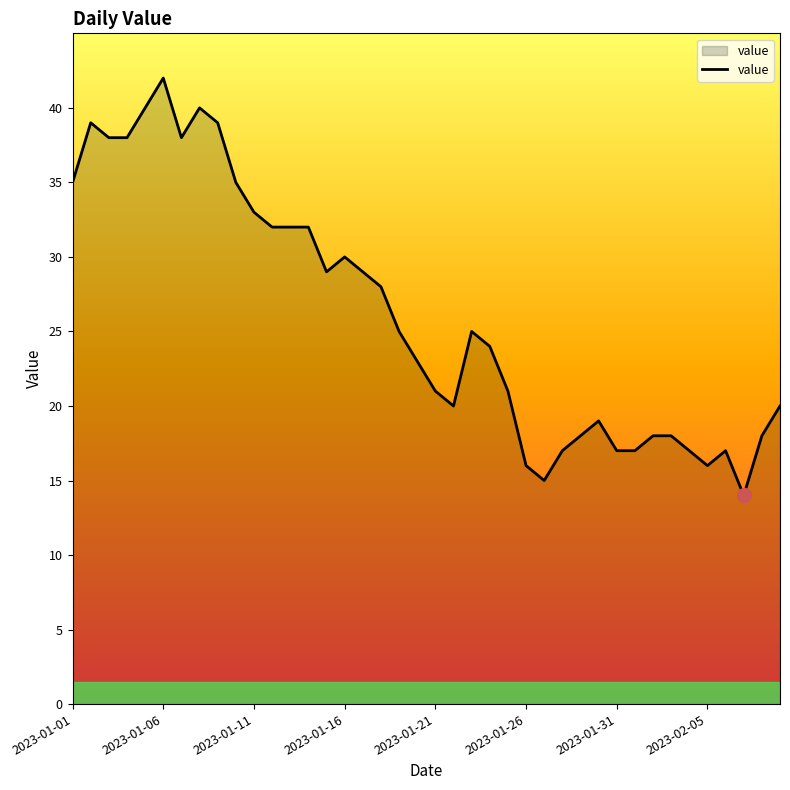

What is the difference between the maximum and minimum values?

28